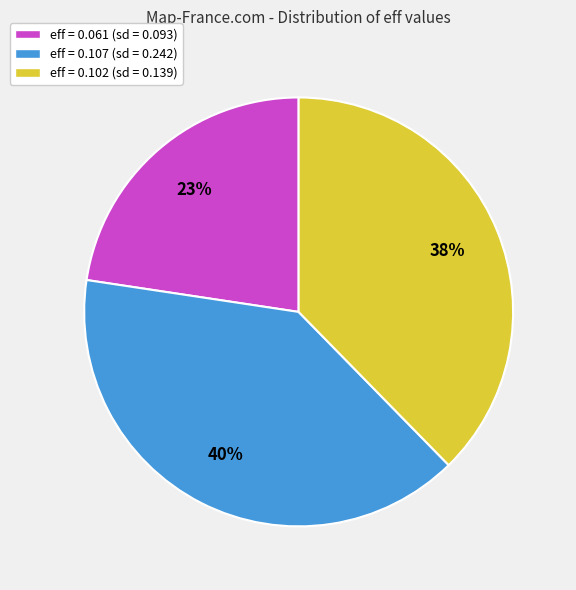

Do eff = 0.061 (sd = 0.093) and eff = 0.107 (sd = 0.242) together represent more than half of the pie?

Yes